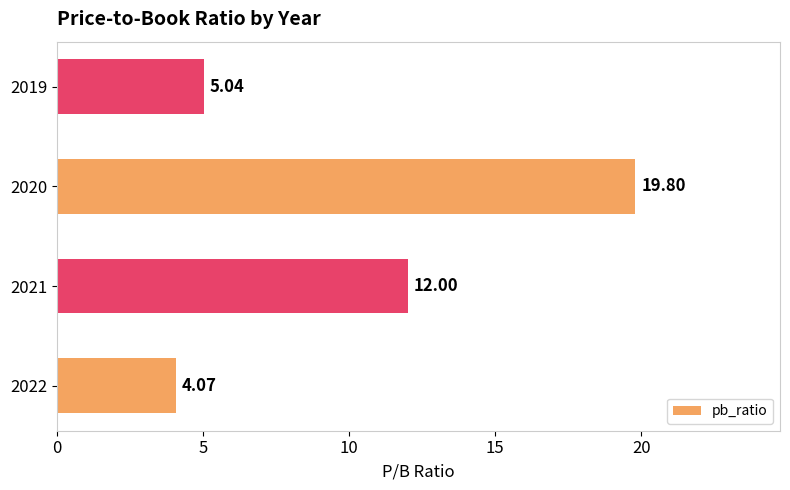

Where is the data nearest to the value 11?

2021